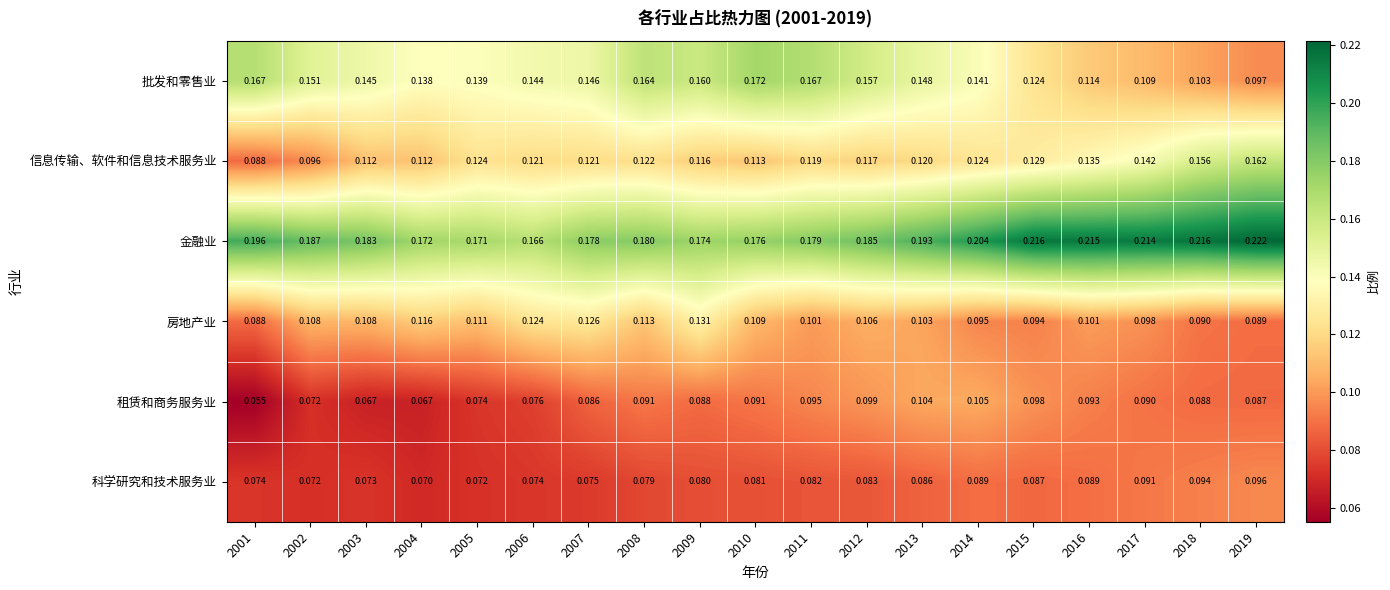

Which series changed the most between 2017 and 2018?

信息传输、软件和信息技术服务业